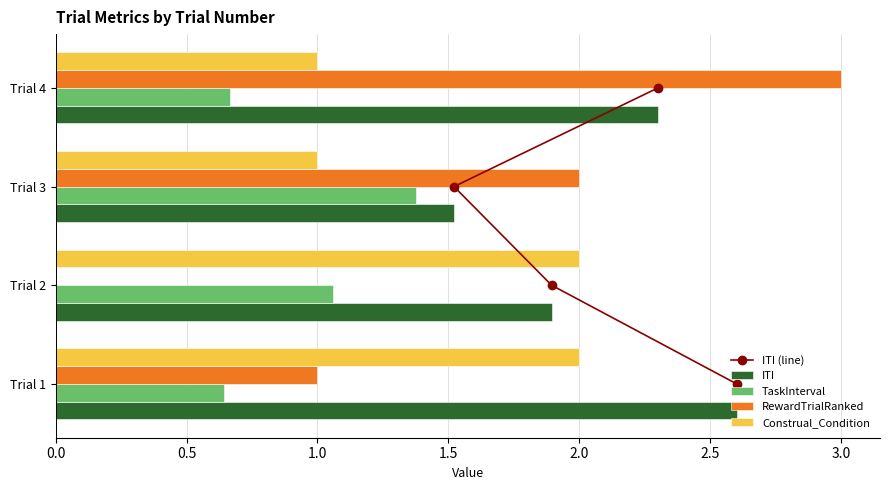

How many values in the ITI (line) series are below 2?

2